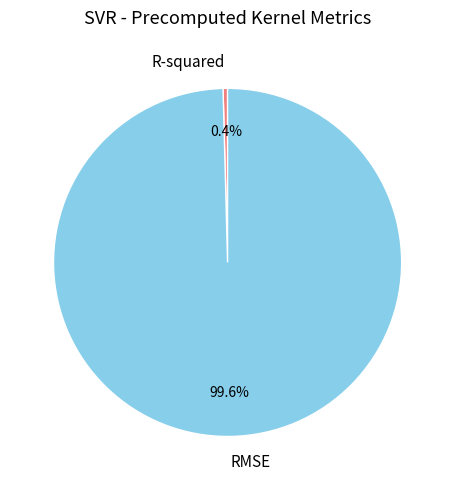

Rank the categories by value from highest to lowest.

RMSE, R-squared